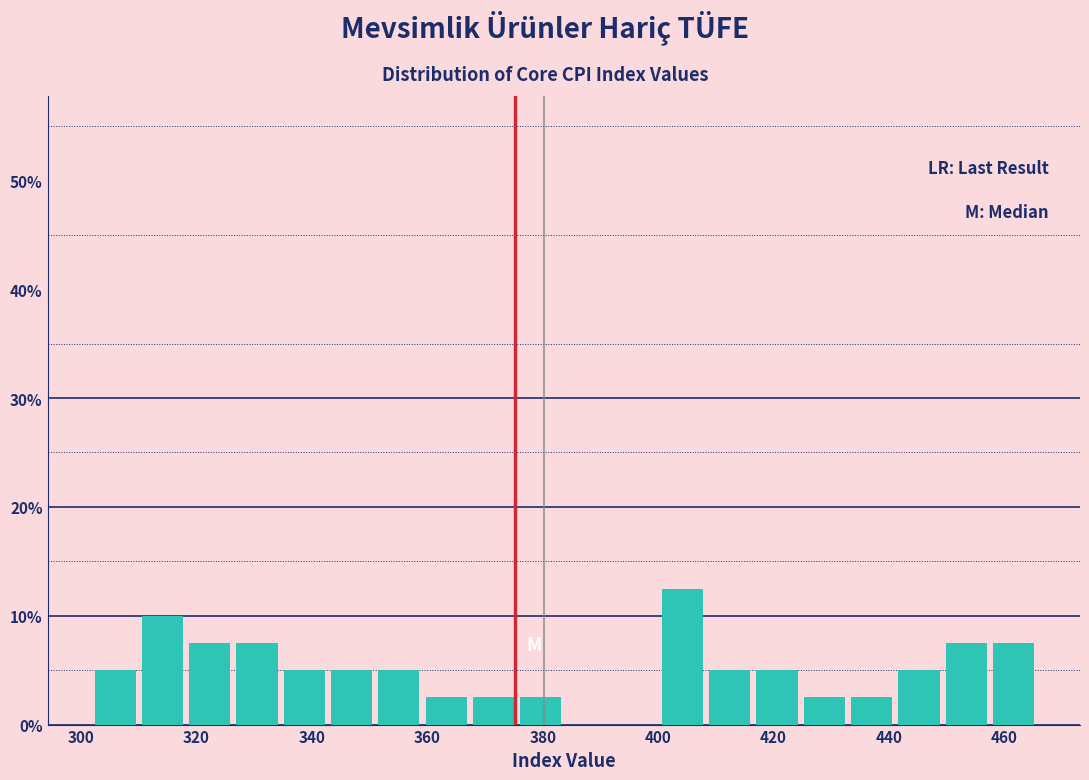

Reading left to right, transcribe this chart: for each bar, give the range it covers on the x-axis and its height. Neither the bar edges nor the heights are printed on the chart, so give them approximately, as read against the axes.

302 to 310: 5
310 to 318: 10
318 to 326: 8
326 to 334: 8
334 to 342: 5
342 to 350: 5
350 to 360: 5
360 to 368: 3
368 to 376: 3
376 to 384: 3
384 to 392: 0
392 to 400: 0
400 to 408: 13
408 to 416: 5
416 to 424: 5
424 to 432: 3
432 to 440: 3
440 to 450: 5
450 to 458: 8
458 to 466: 8